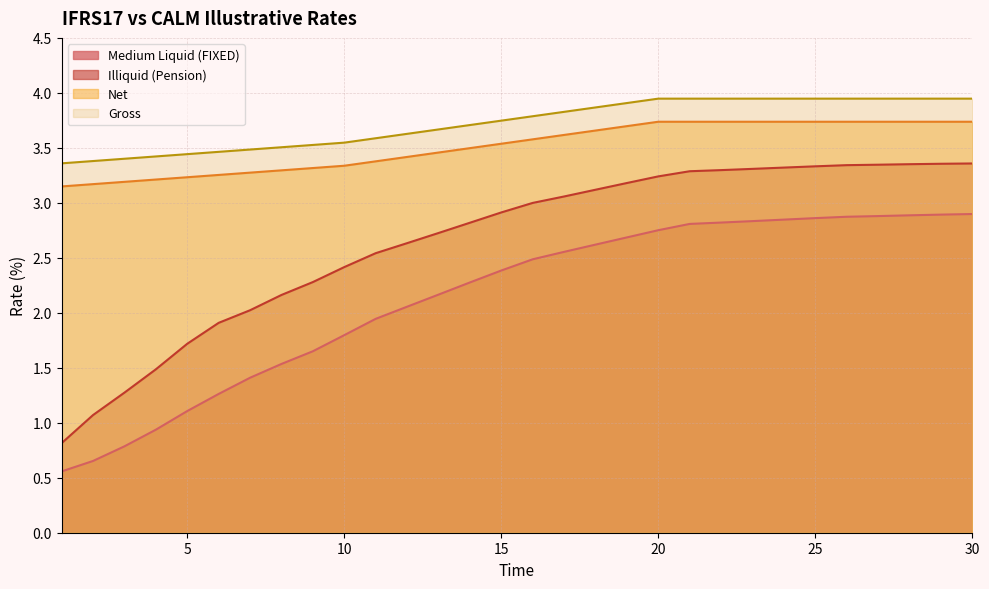

What is the maximum value shown in the chart?

3.9